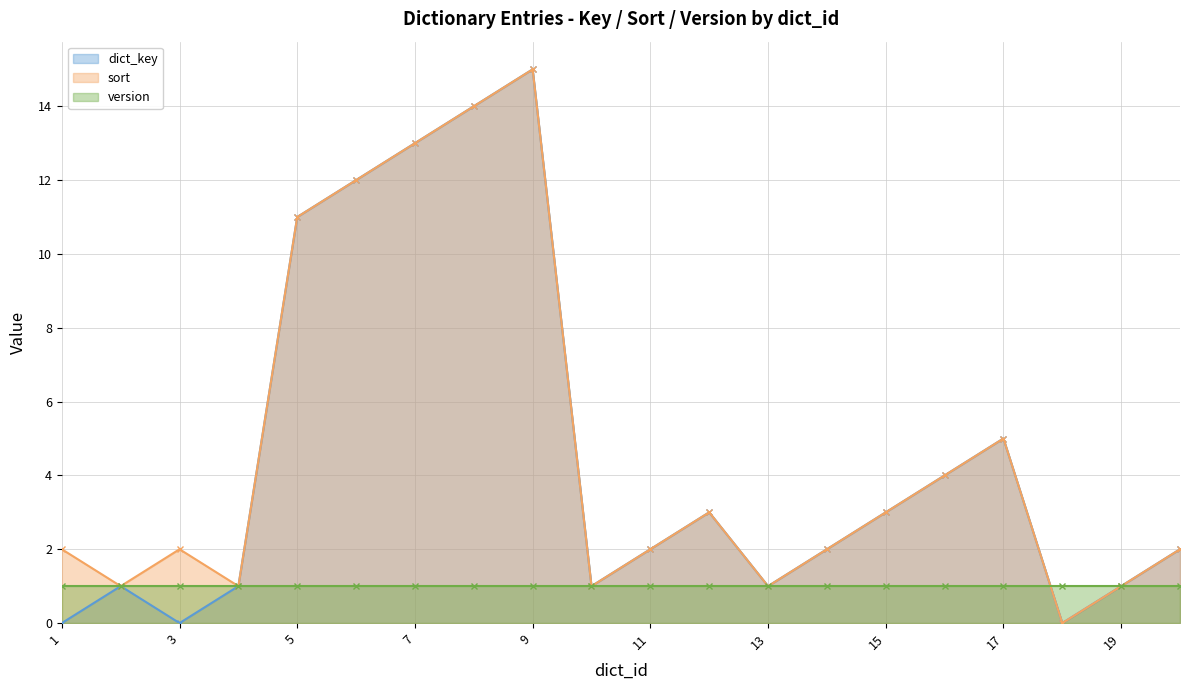

At which label is dict_key closest to 7?

17